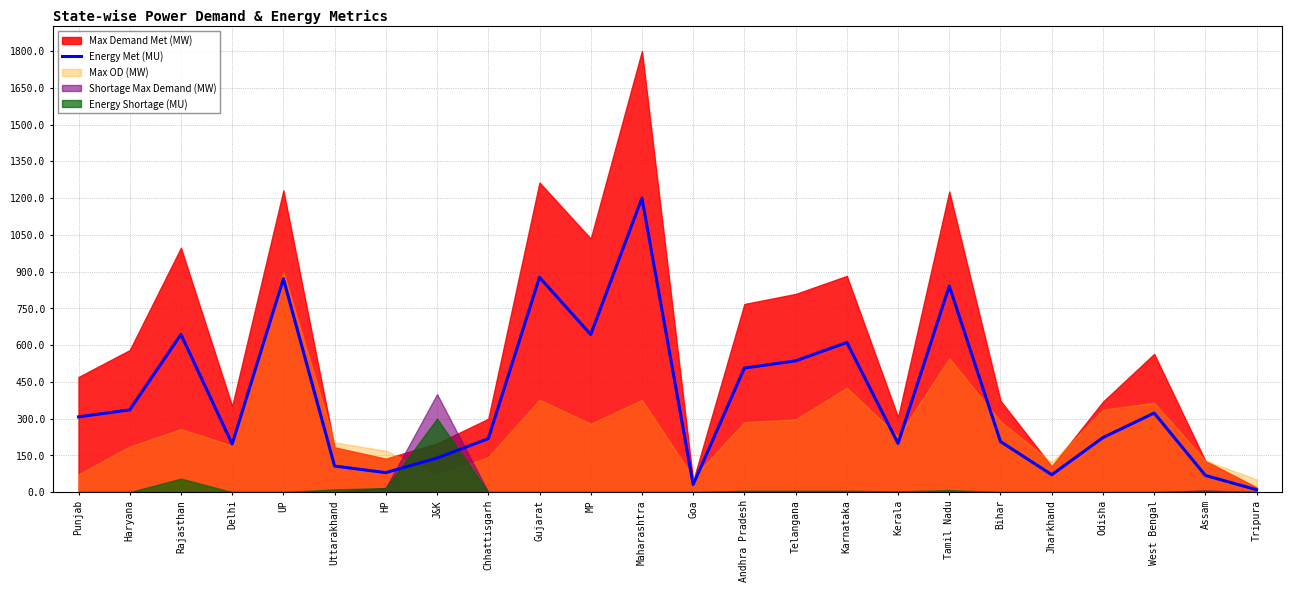

At which label does the data first exceed 307?

Punjab